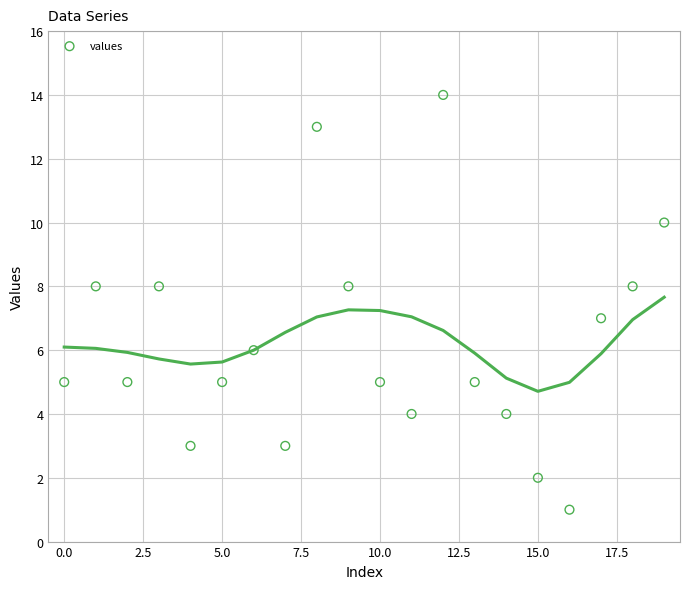

What is the range of Y values (max minus min)?

13